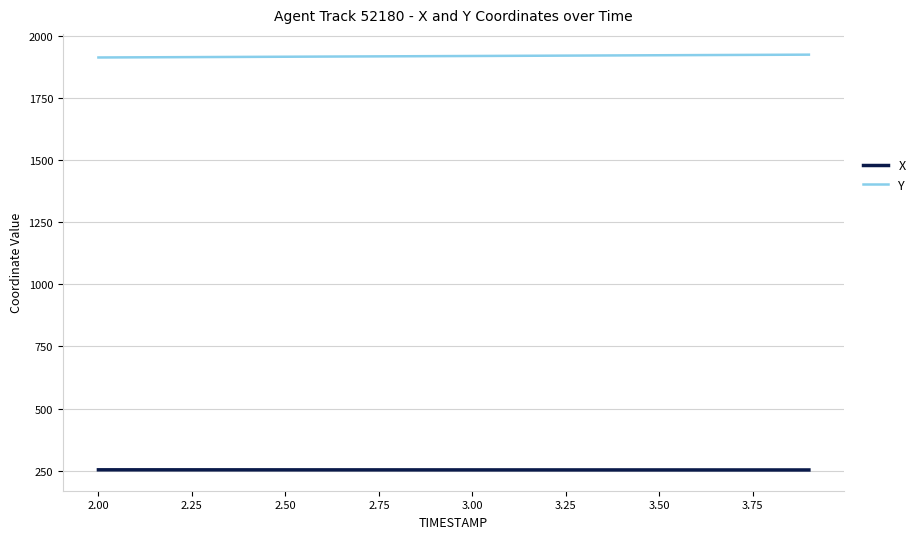

List the series in order of their peak value, highest first.

Y, X